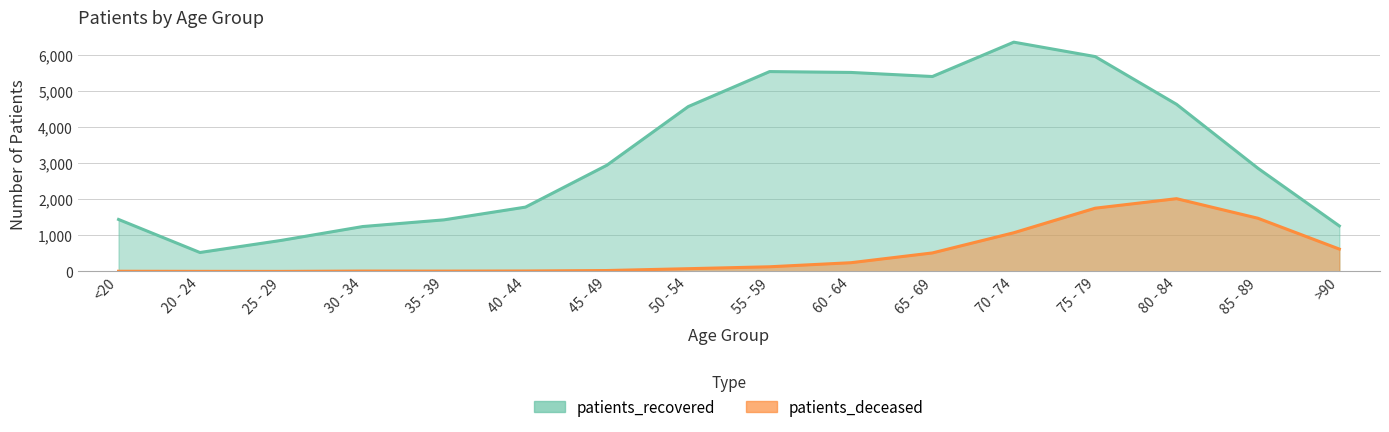

How many interior local peaks does the patients_deceased series have?

2